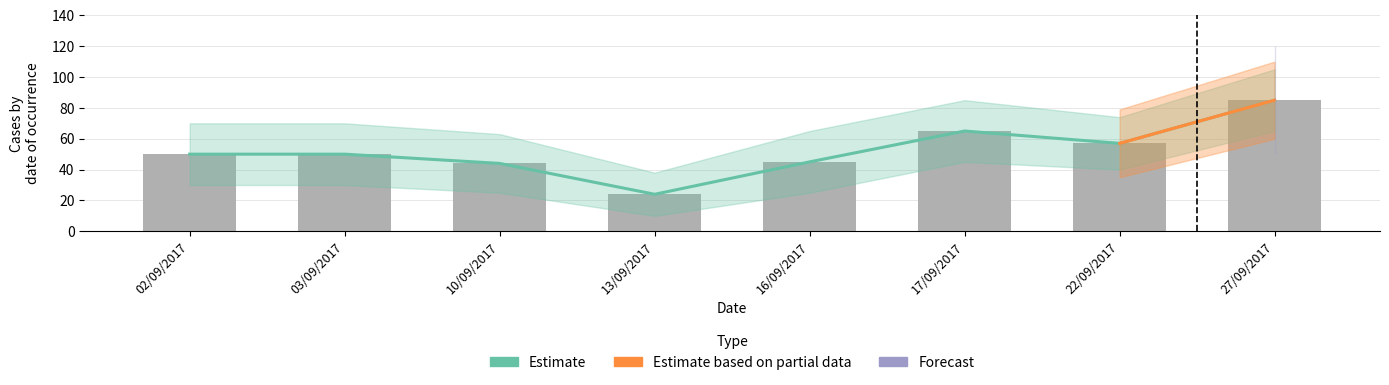

What are all the series names shown in the legend?

Estimate, Estimate based on partial data, Forecast